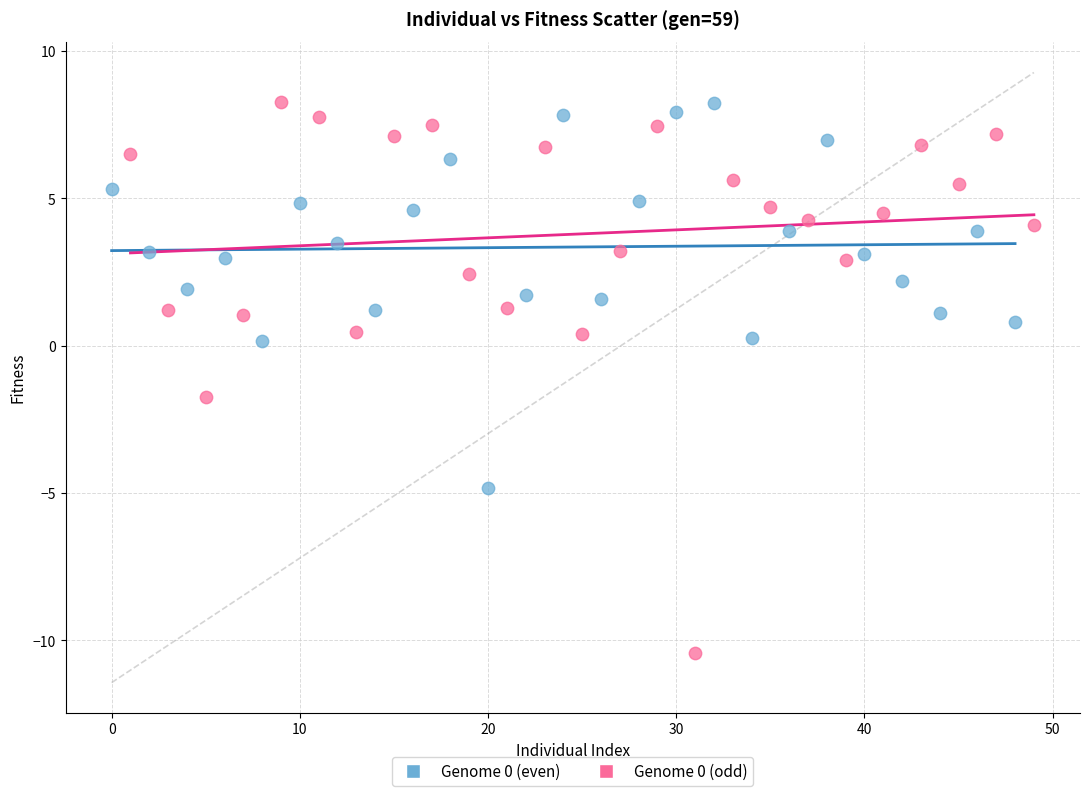

Which series has the largest Y range (max minus min)?

Genome 0 (odd)